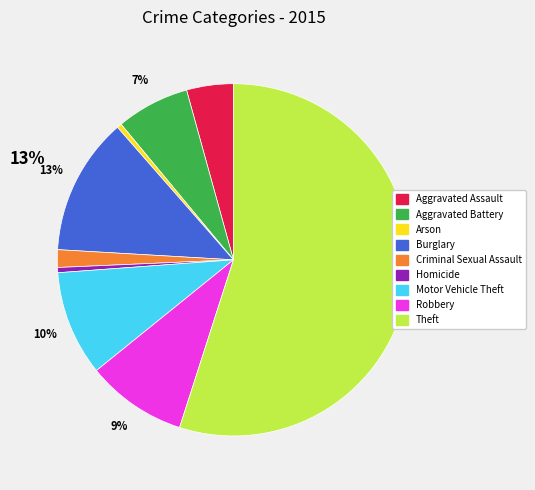

The Aggravated Battery slice represents 7% of the pie. True or false?

True